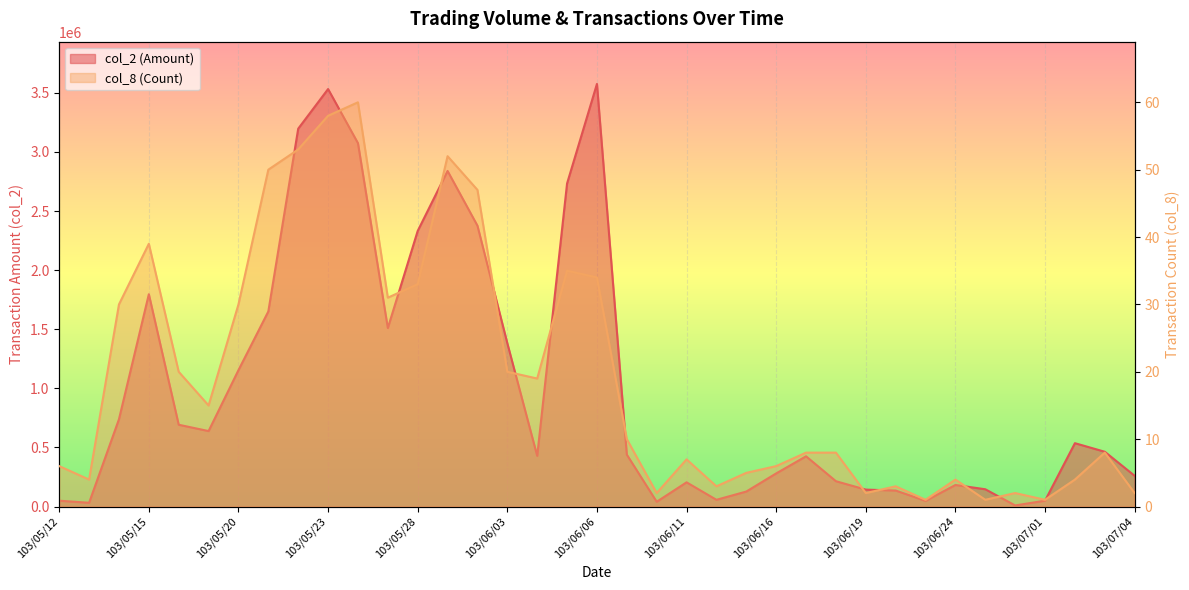

At how many categories does at least one series exceed 2914811?

4